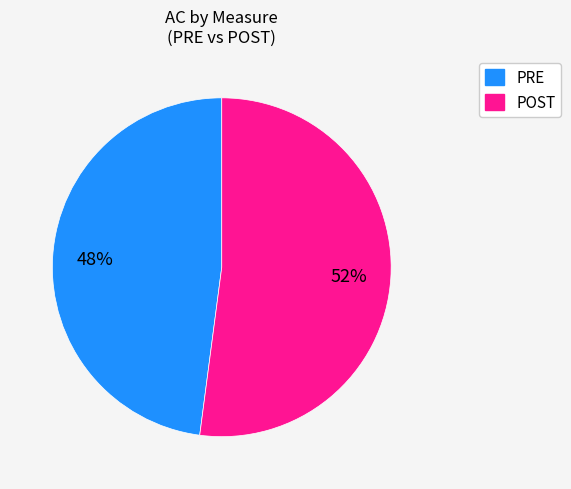

Which category accounts for the majority?

POST